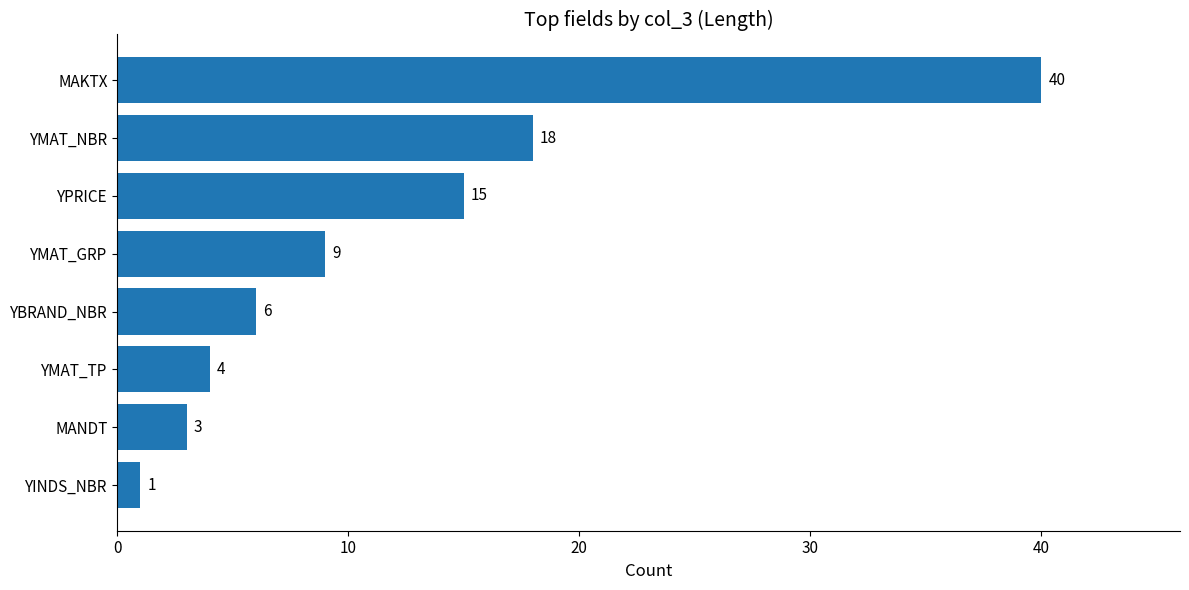

List the labels in order of value, smallest first.

YINDS_NBR, MANDT, YMAT_TP, YBRAND_NBR, YMAT_GRP, YPRICE, YMAT_NBR, MAKTX